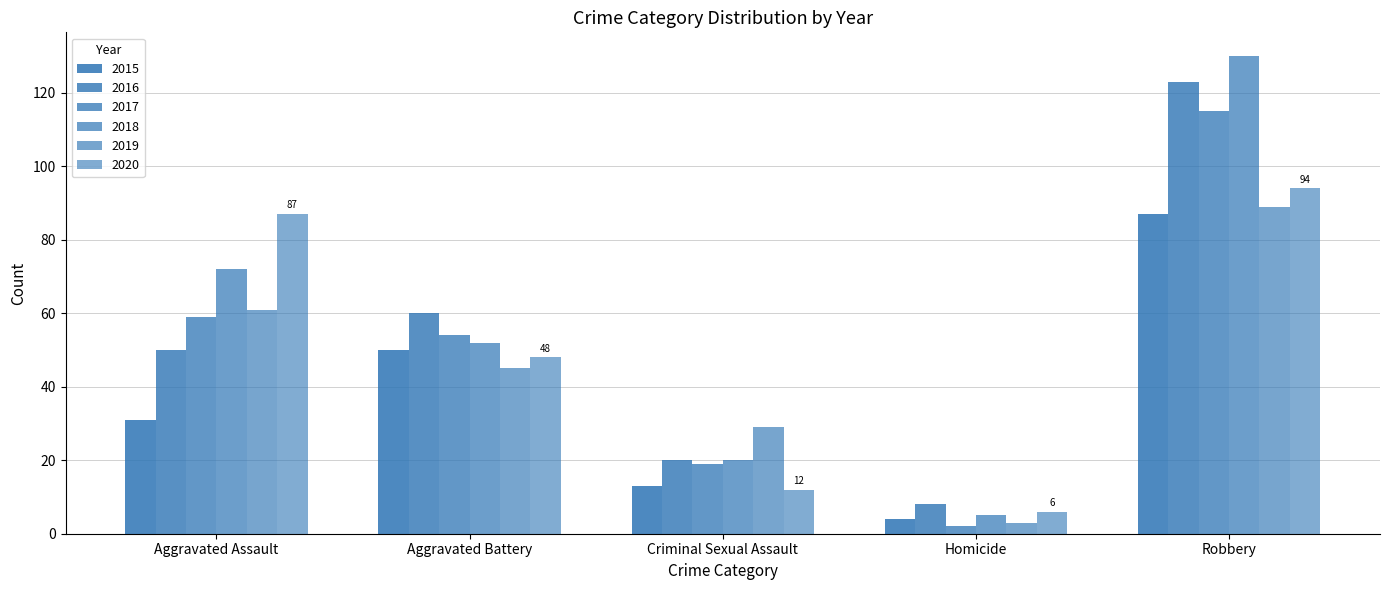

At which label does 2019 first exceed 45?

Aggravated Assault